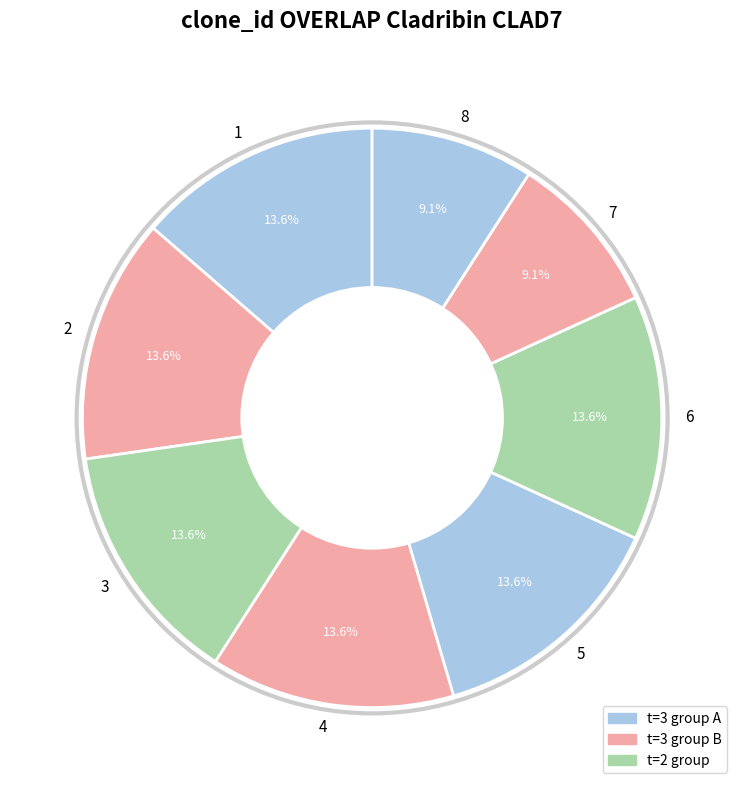

Which has a higher value, 8 or 4?

4